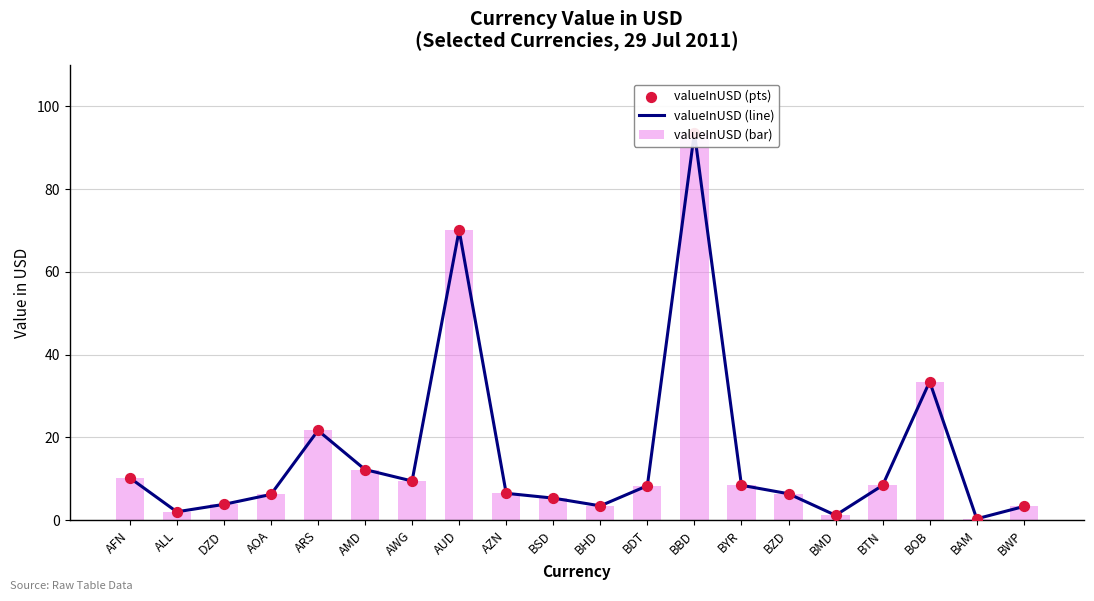

What is the total value across all series at BYR?

25.4